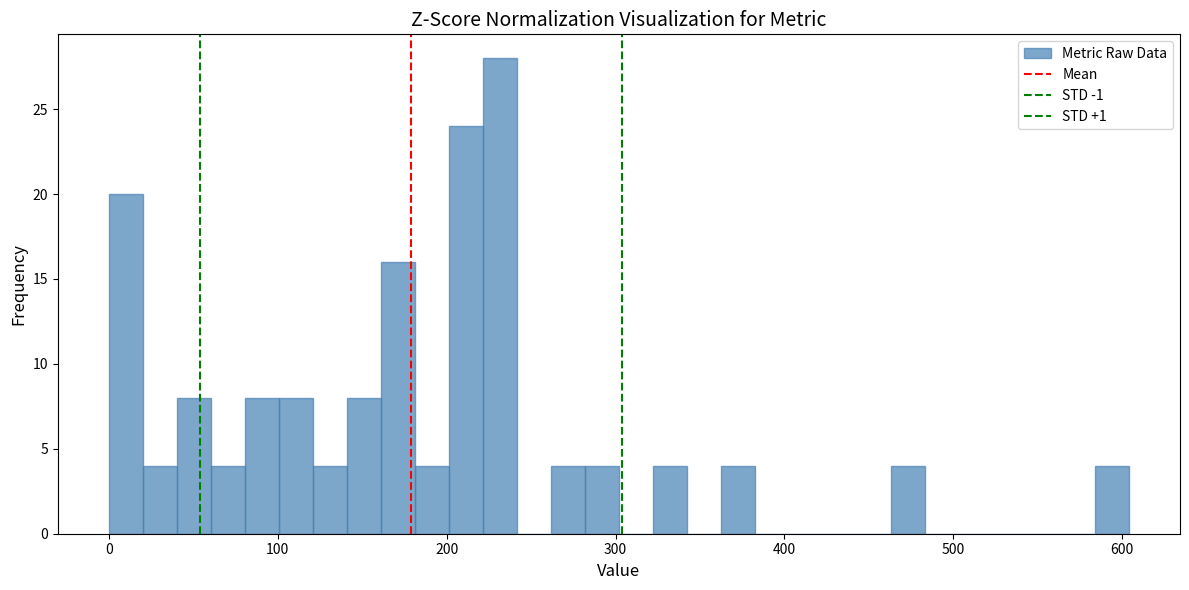

Read against the x-axis, roughly where is the centre of the tallest bar?

230